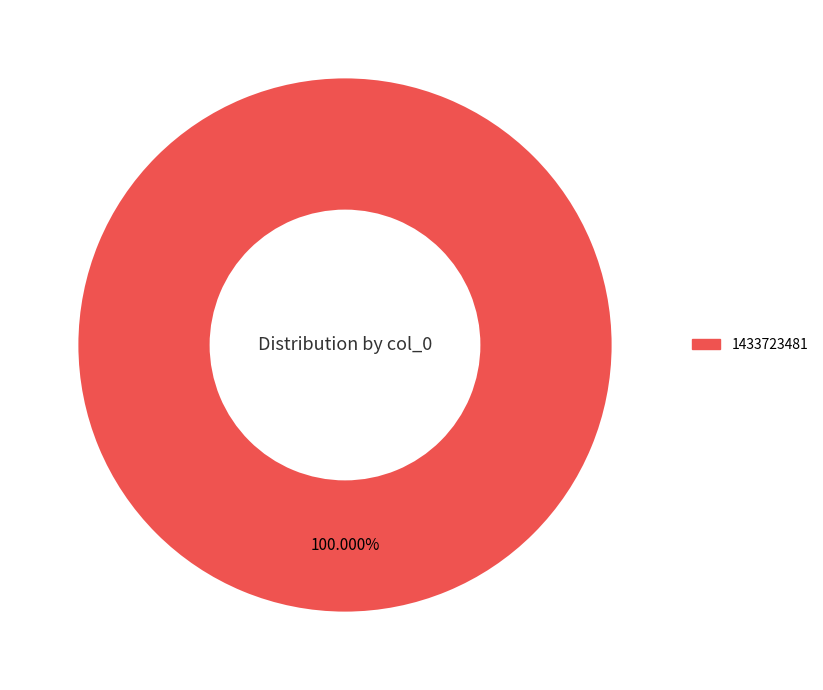

Is there a majority slice in this chart?

Yes